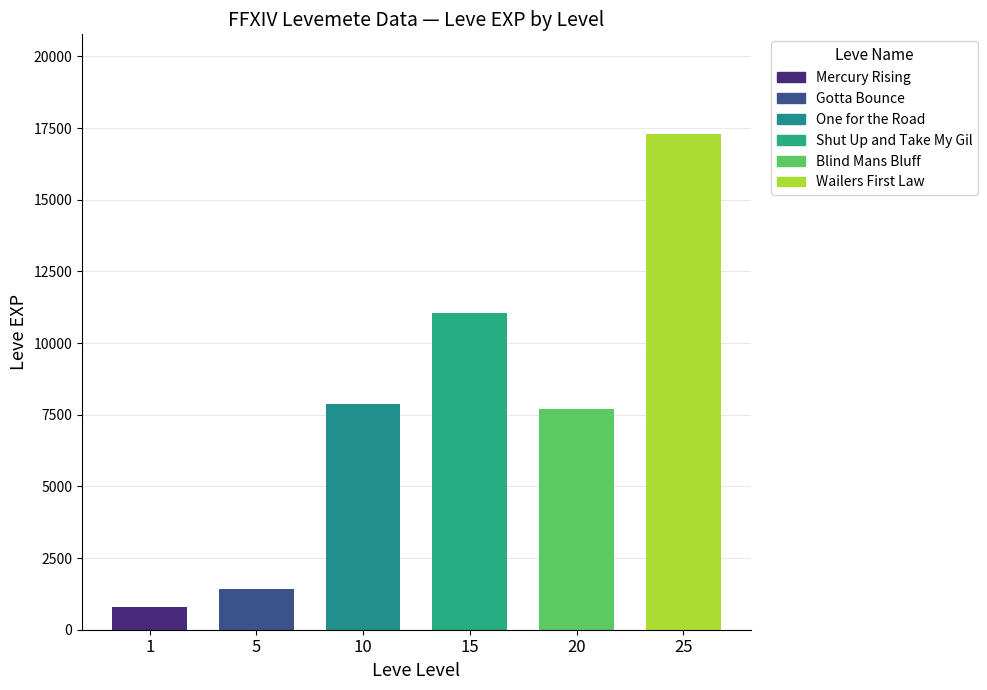

Rank the categories by value from highest to lowest.

Leve Level 25, Leve Level 15, Leve Level 10, Leve Level 20, Leve Level 5, Leve Level 1